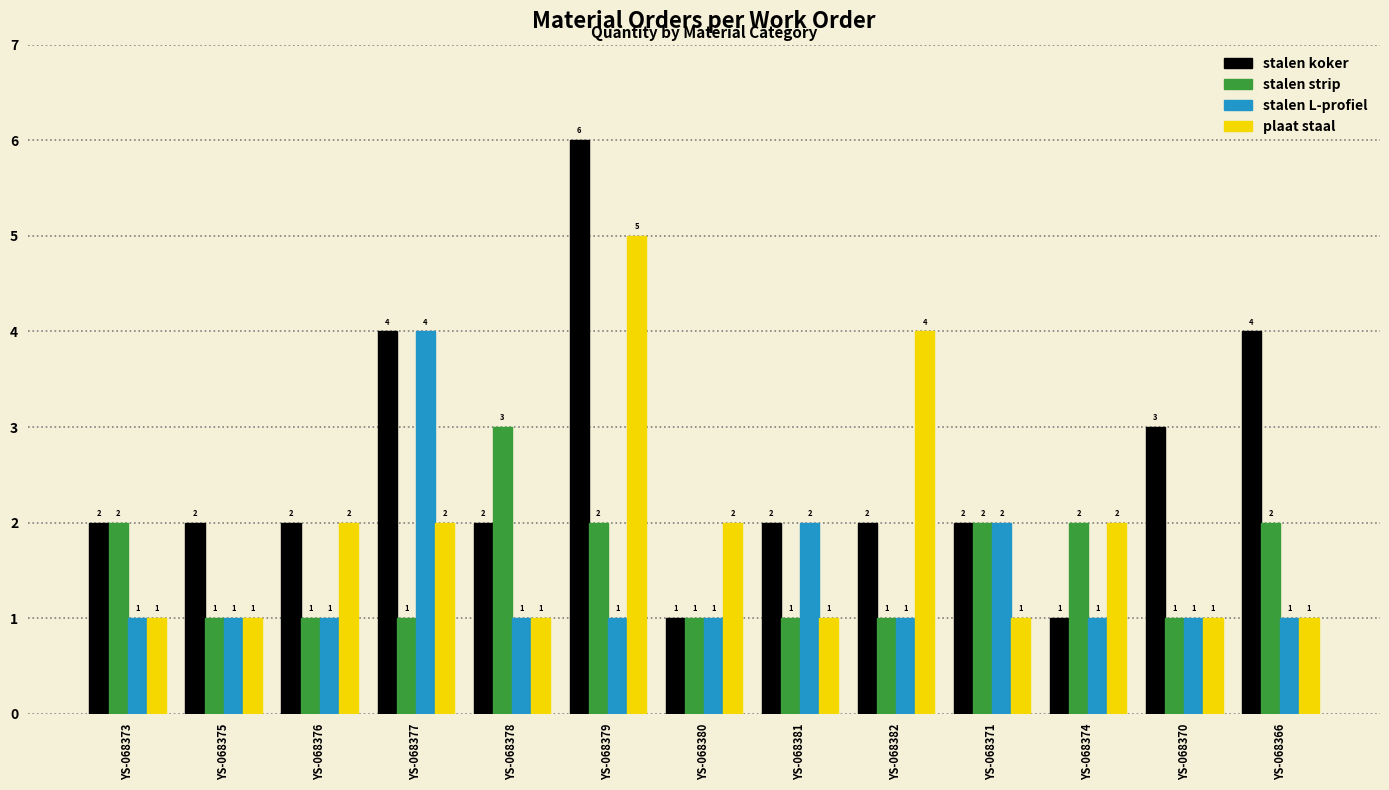

Is it true that stalen strip equals 1 at YS-068377?

True